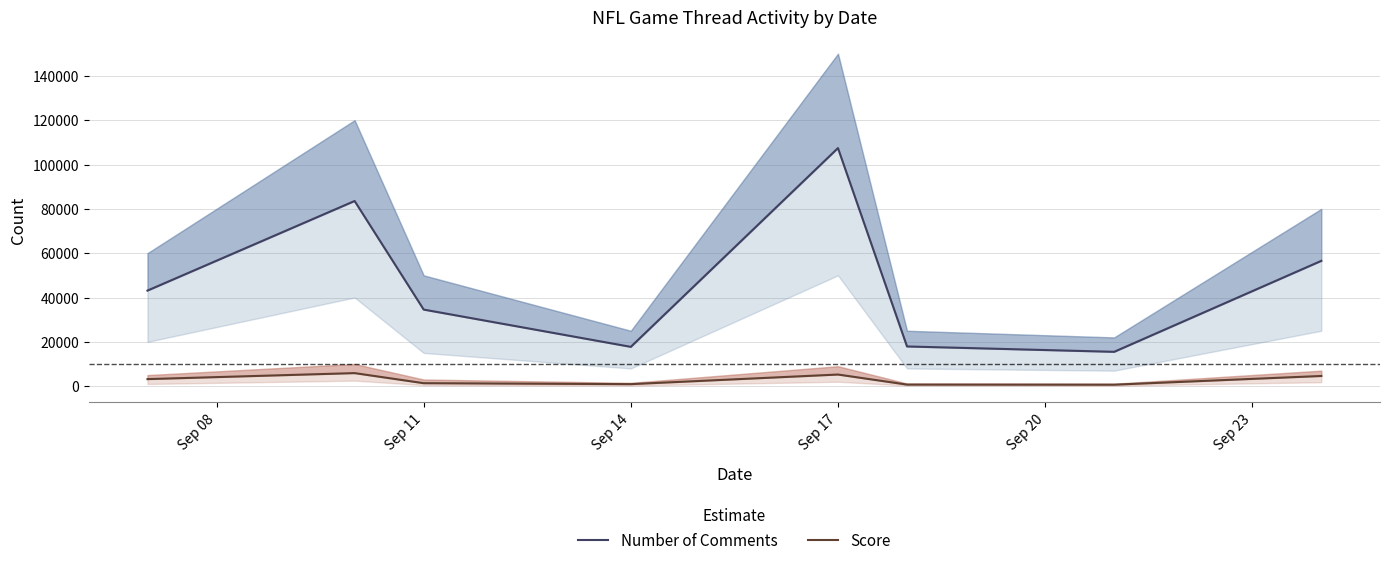

Reading left to right, transcribe all the data shown in this chart.

Number of Comments: 43129	83551	34562	17745	107425	17925	15500	56544
Score: 3192	5900	1352	922	5257	717	674	4605